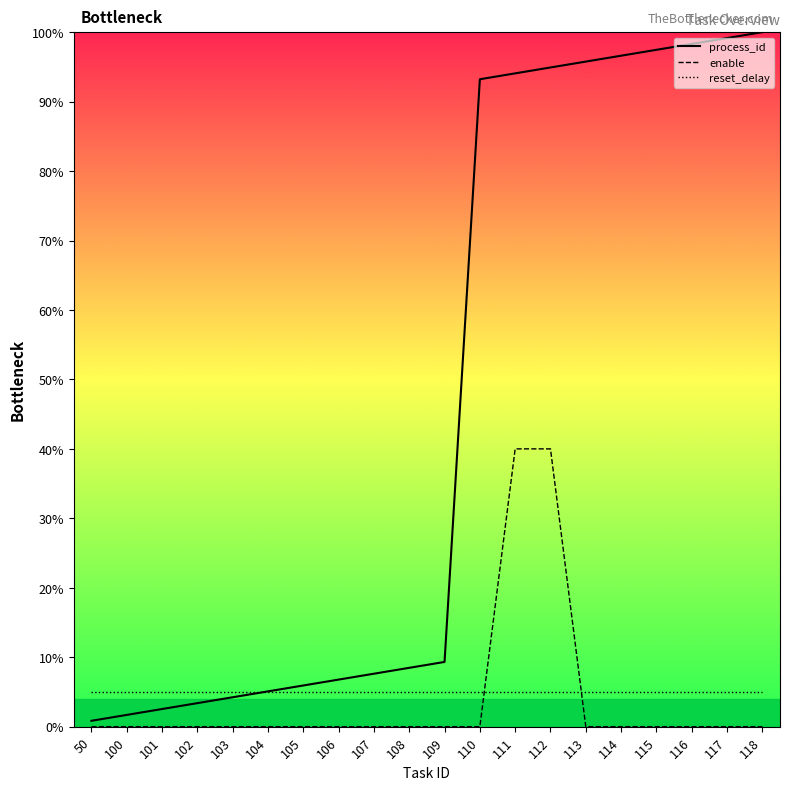

Between 109 and 110, which is larger?

110